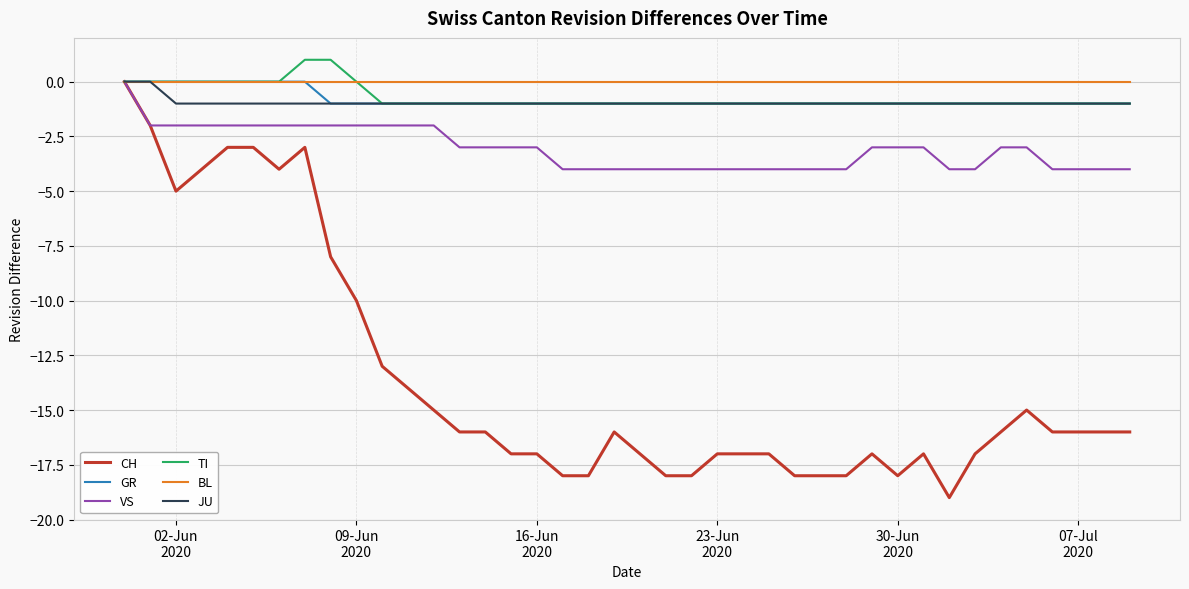

What is the sum of all CH values?

-543